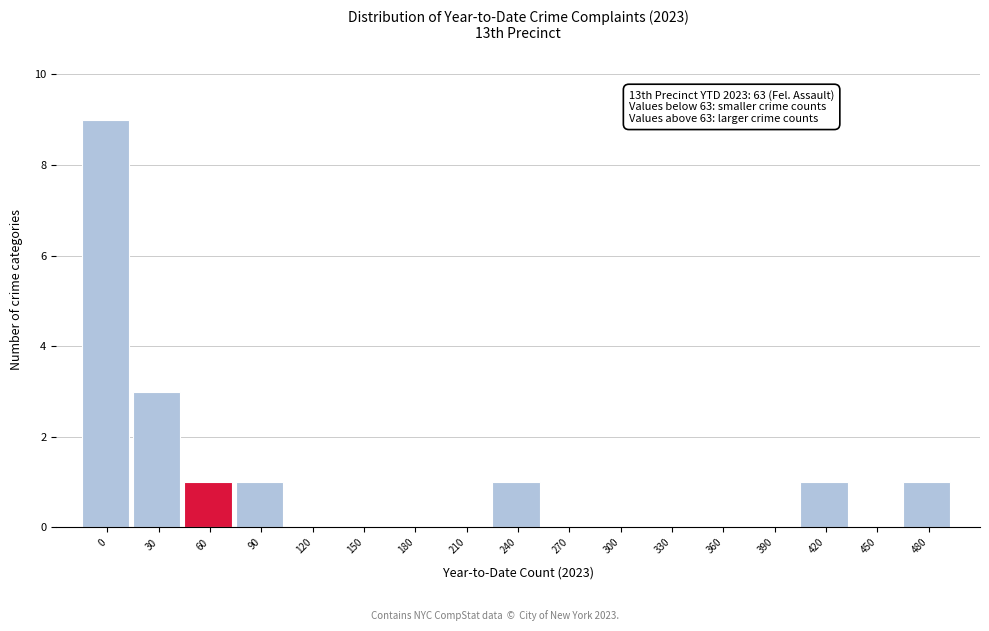

Reading left to right, list all the values displayed in this chart.

0=9	30=3	60=1	90=1	120=0	150=0	180=0	210=0	240=1	270=0	300=0	330=0	360=0	390=0	420=1	450=0	480=1